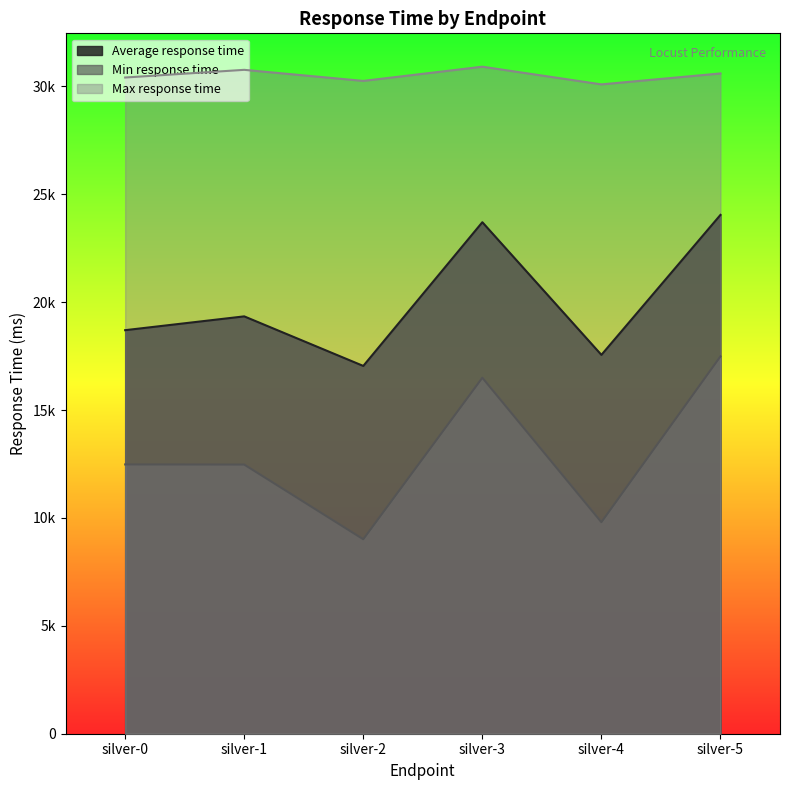

What is the value of the Min response time point at the 2nd from the left?

12473